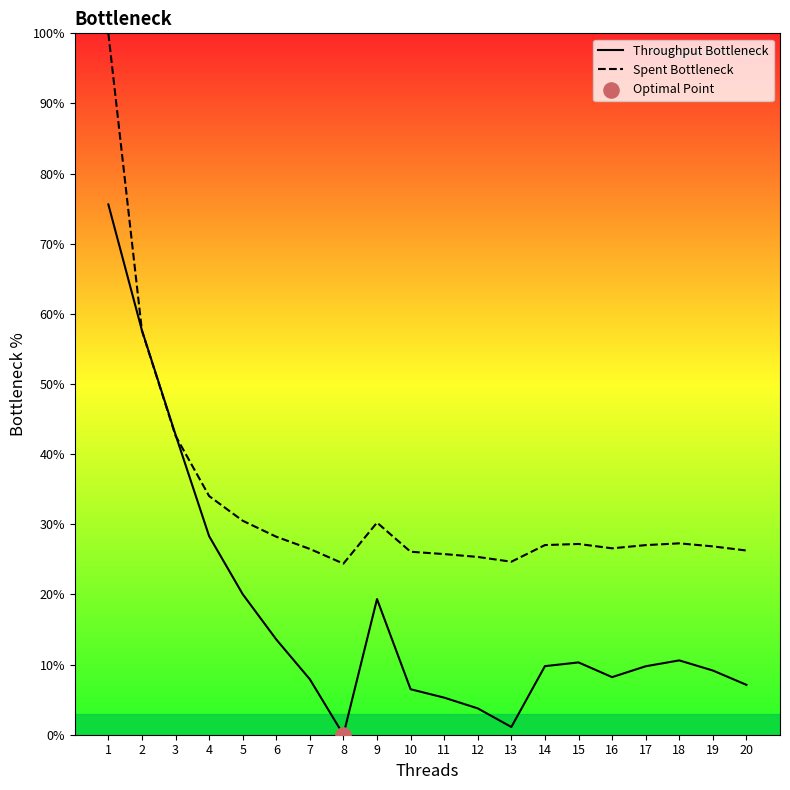

Which series has the widest spread of Y values?

Throughput Bottleneck